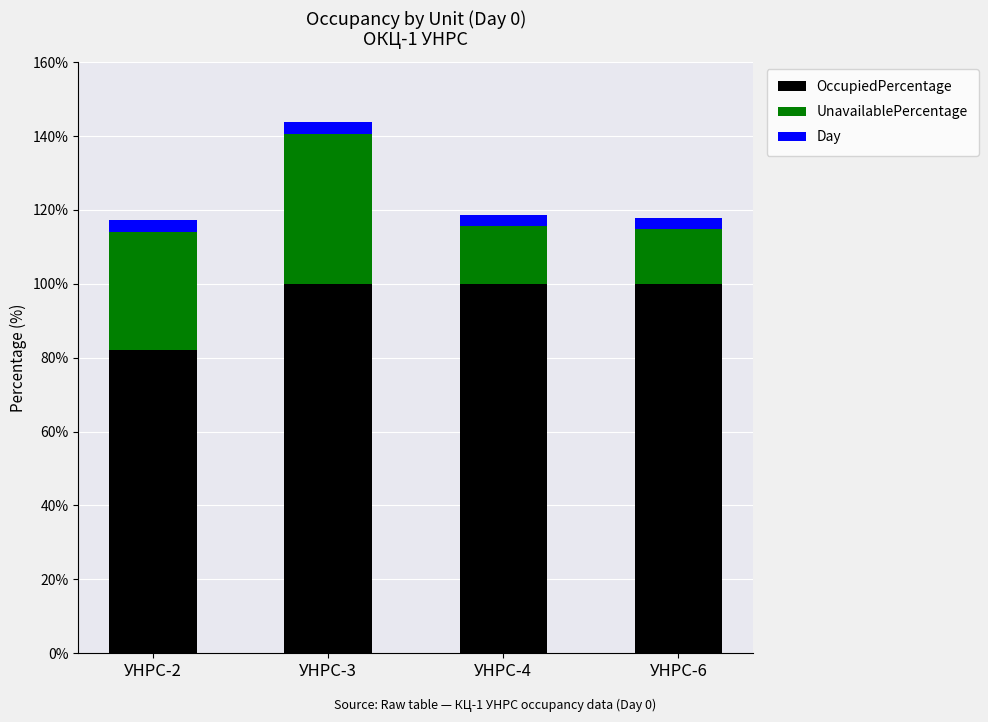

The OccupiedPercentage series shows 171.8 at УНРС-4. True or false?

False